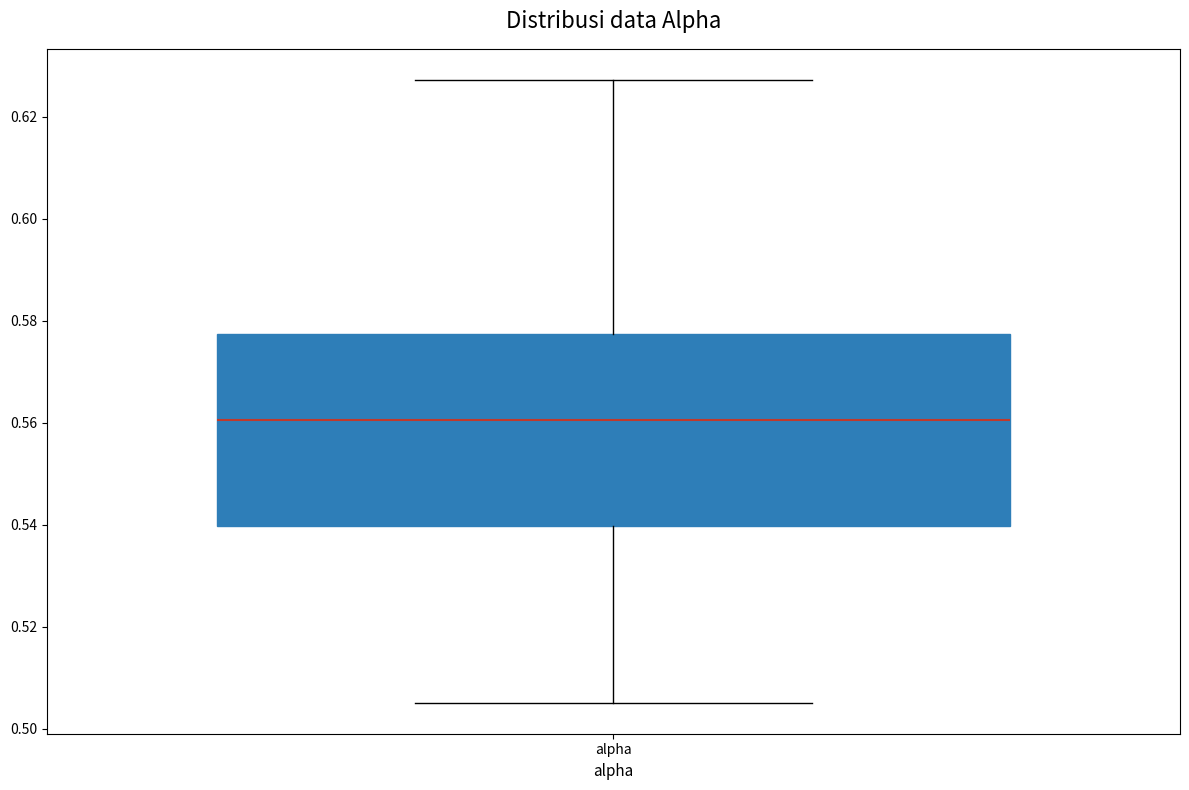

Read this box plot against the y-axis: the position of the median line, the range covered by the box, and the ends of both whiskers. The values are not printed on the chart, so give them approximately, as read against the axis.

median 0.560, box 0.540 to 0.578, whiskers 0.506 to 0.628